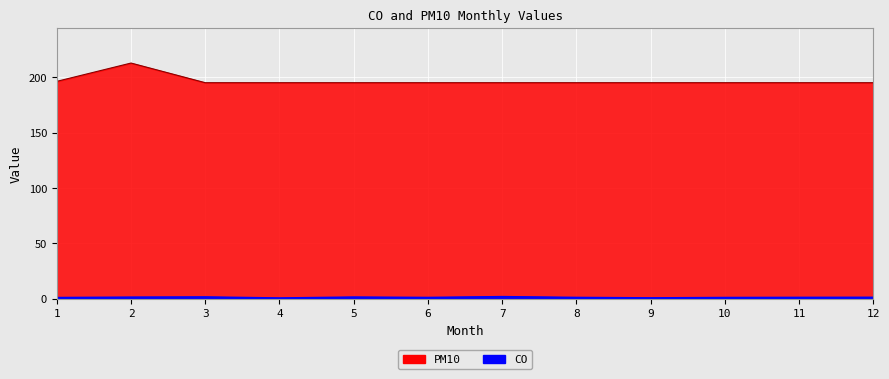

Which series has the largest total across all categories?

PM10